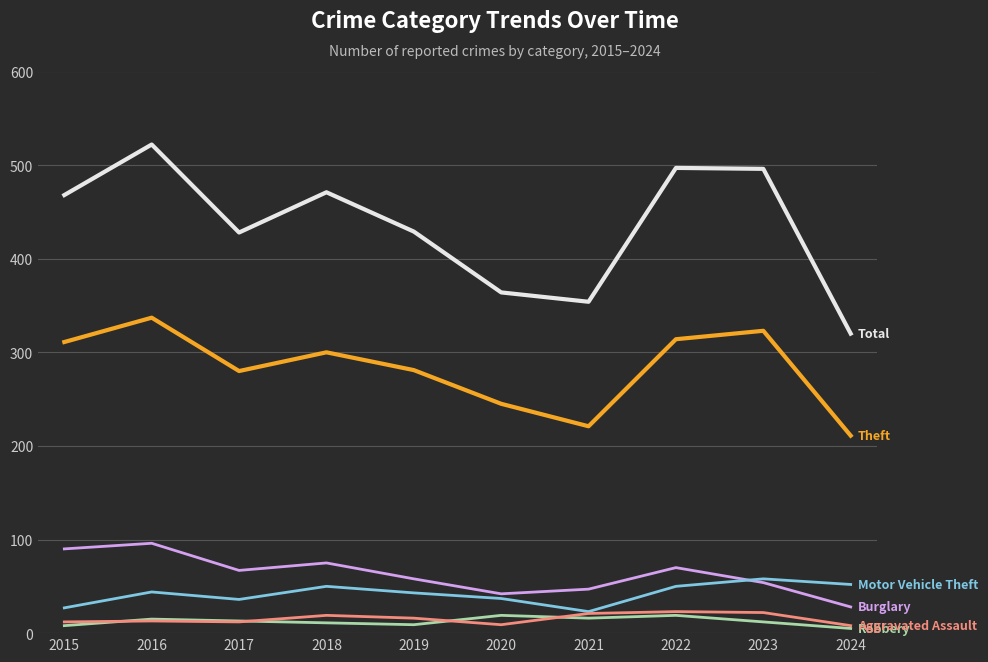

What is the spread (max minus min) of values at 2023?

484